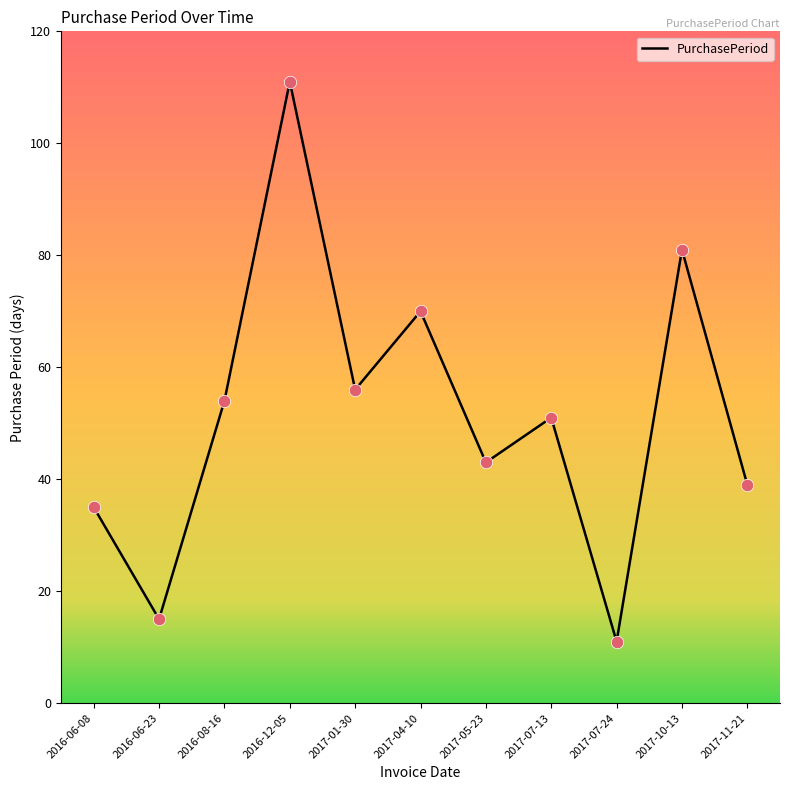

Between 2016-06-23 and 2016-06-08, which is larger?

2016-06-08